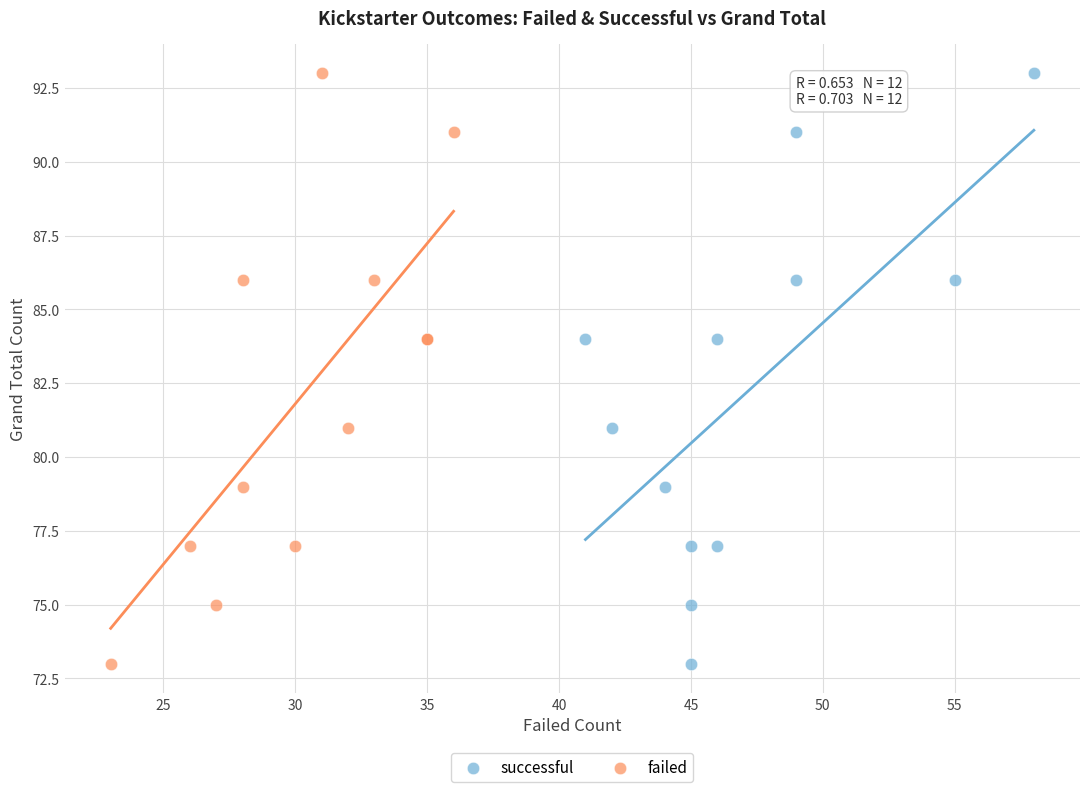

What are all the series names shown in the legend?

successful, failed